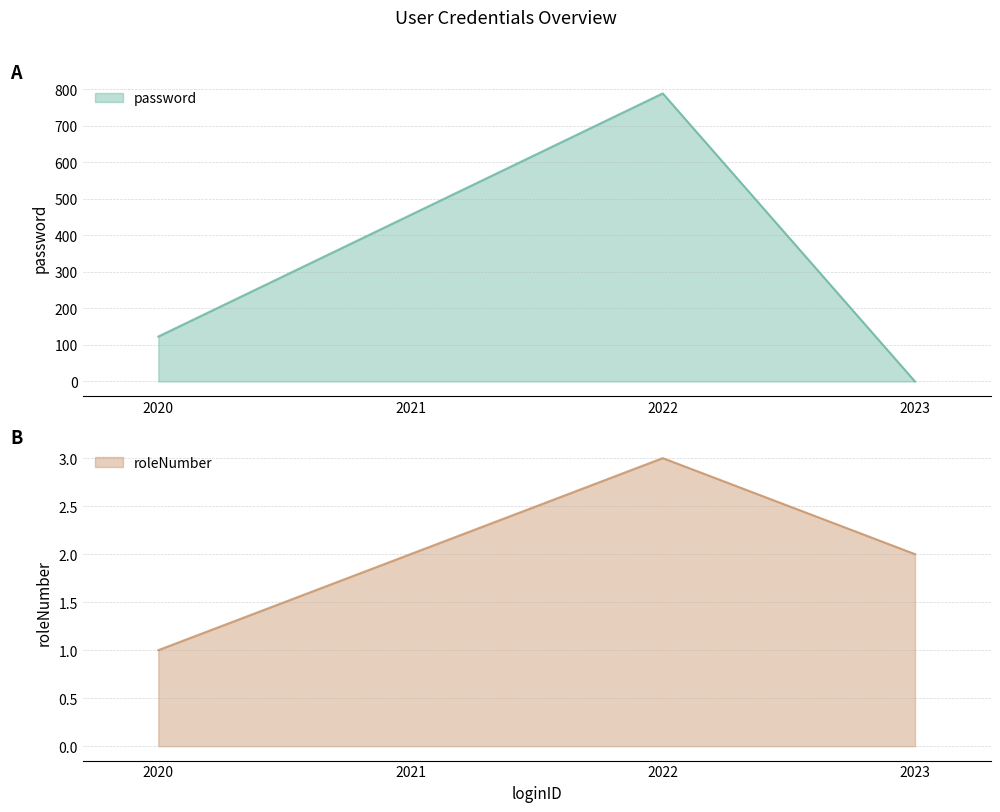

Reading right to left, what are all the values shown in this chart?

password: 2023=0	2022=789	2021=456	2020=123
roleNumber: 2023=2	2022=3	2021=2	2020=1